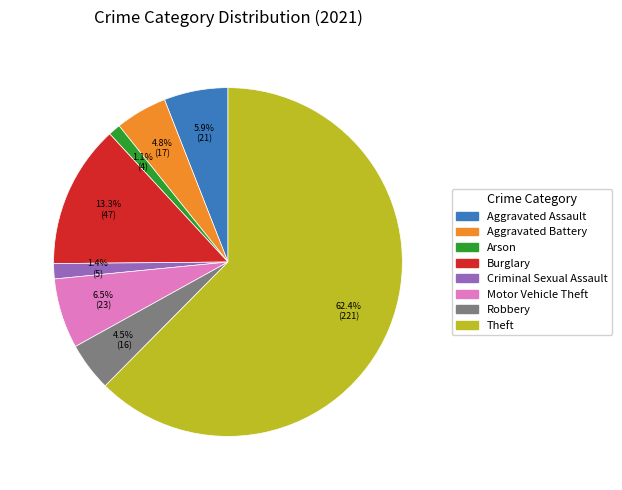

Is it true that Motor Vehicle Theft is 6% of the pie?

True